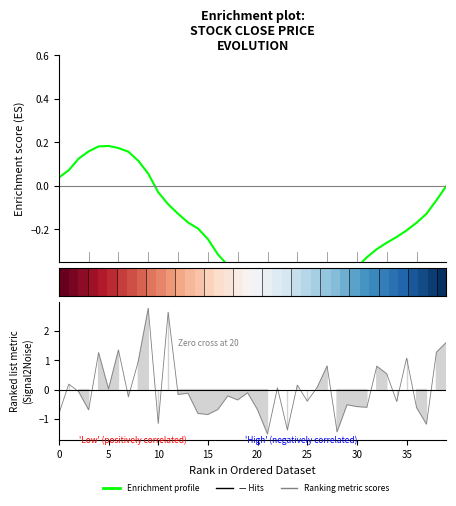

What is the sum of the Enrichment profile values at 23 and 34?

-0.7